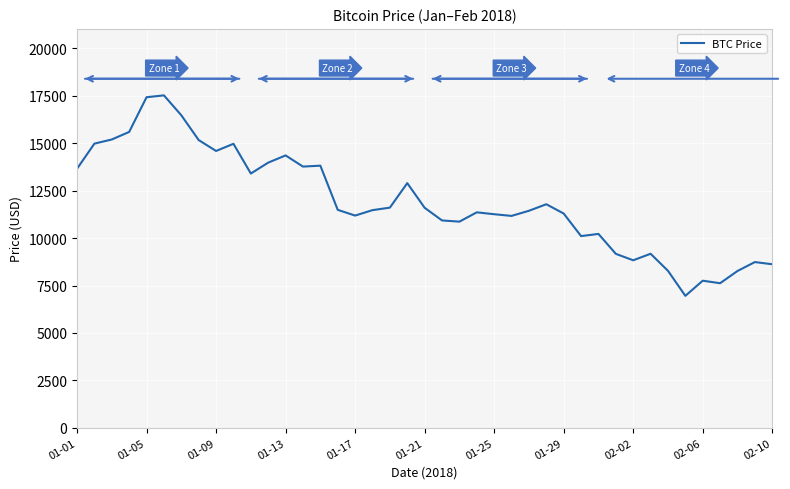

What is the smallest value displayed?

6955.3